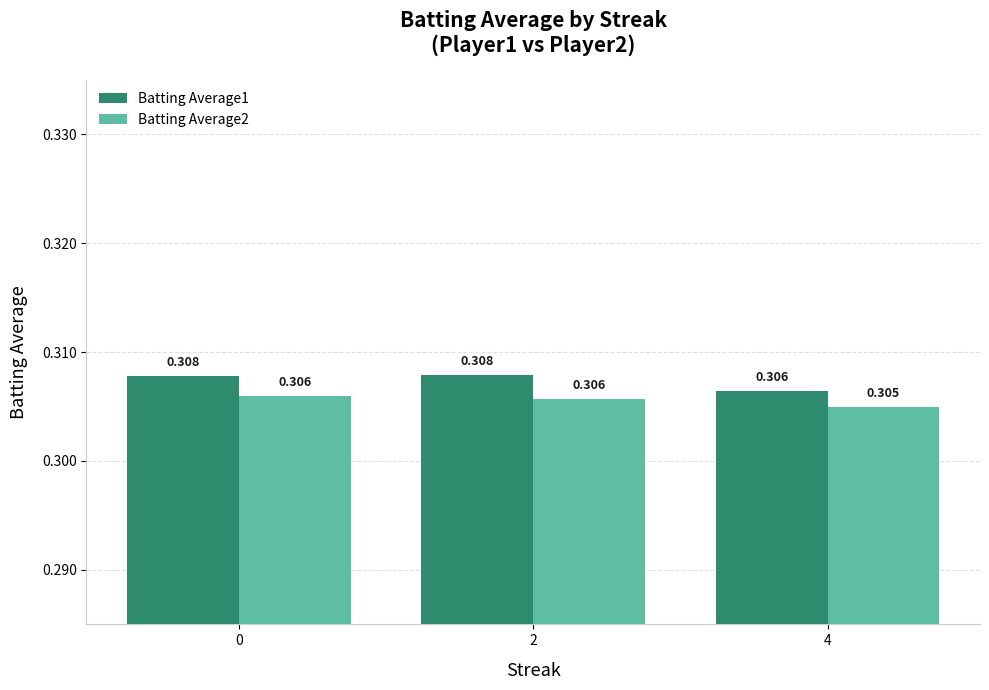

Which series has the largest range (max minus min)?

Batting Average1